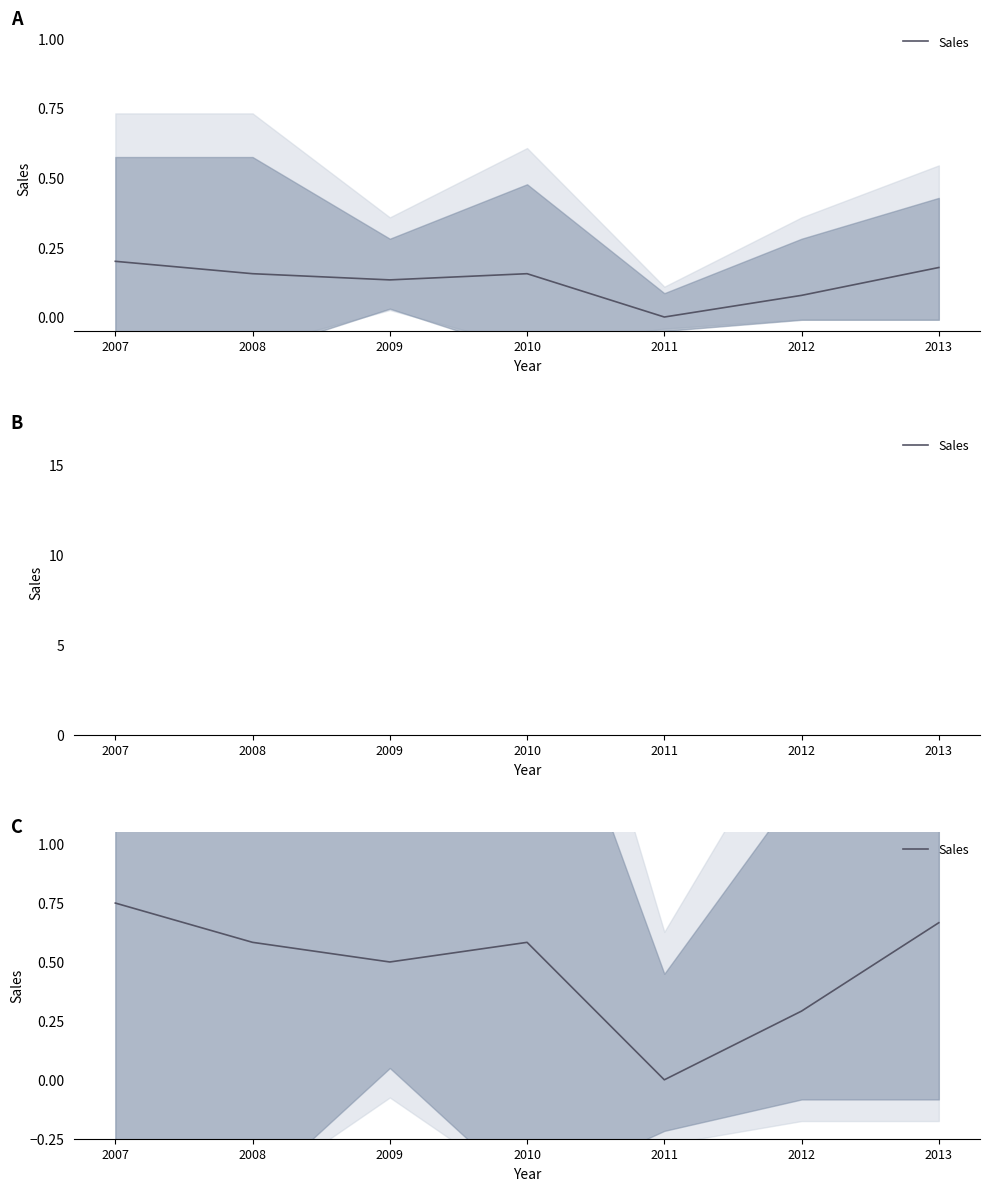

What is the change in value from 2007 to 2010?

-0.2